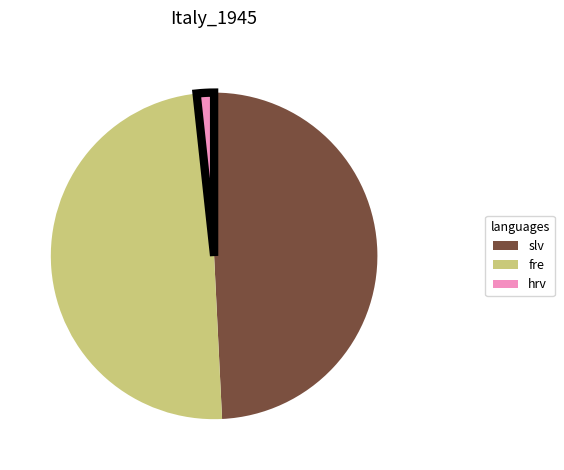

Which has a higher value, slv or hrv?

slv